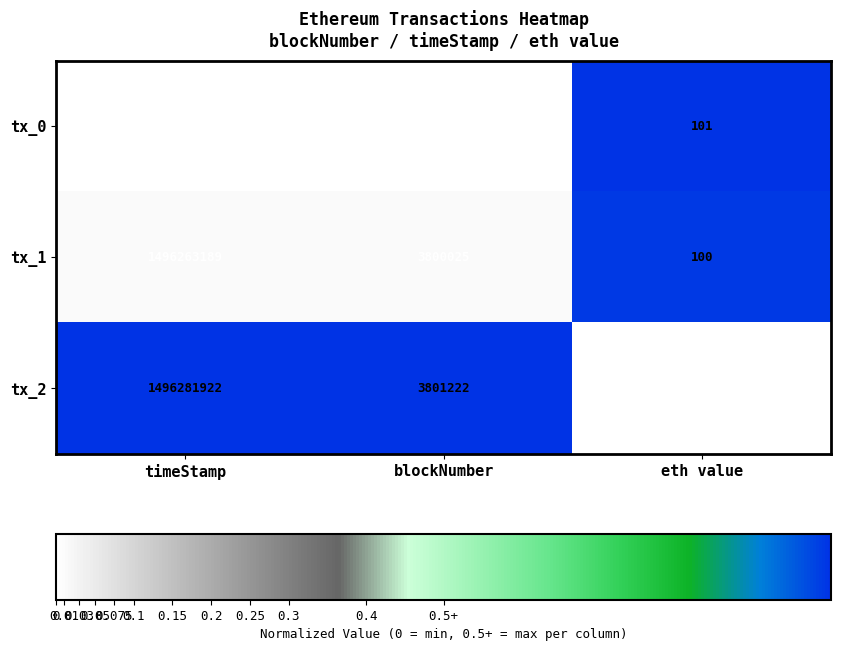

How many data points does each series have?

3